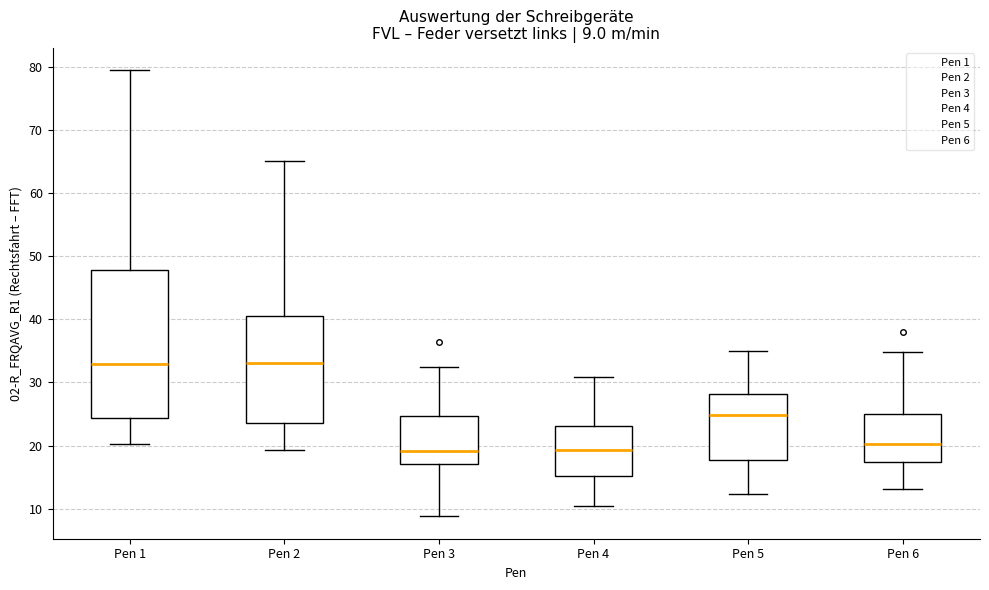

Comparing the boxes themselves (not the whiskers), which one is the tallest?

Pen 1